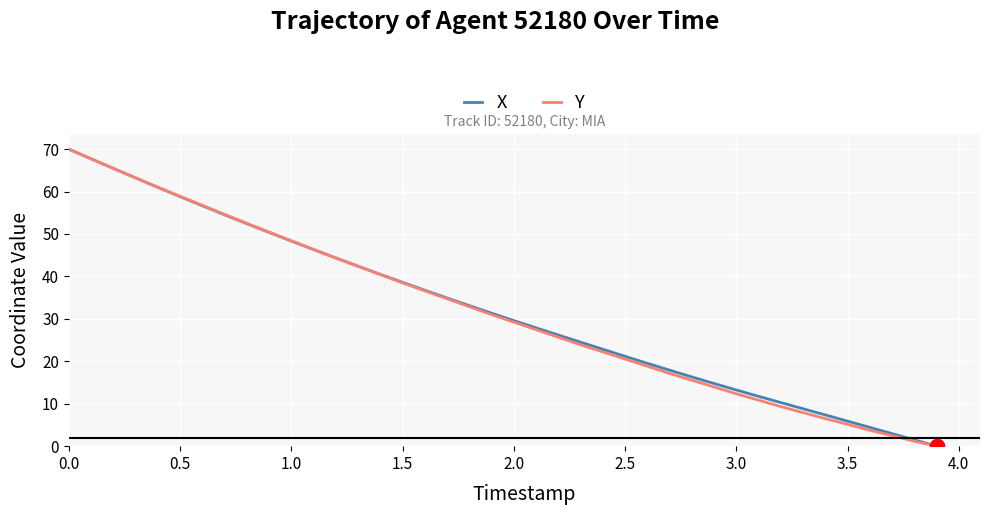

What is the highest value of the X series?

70.0